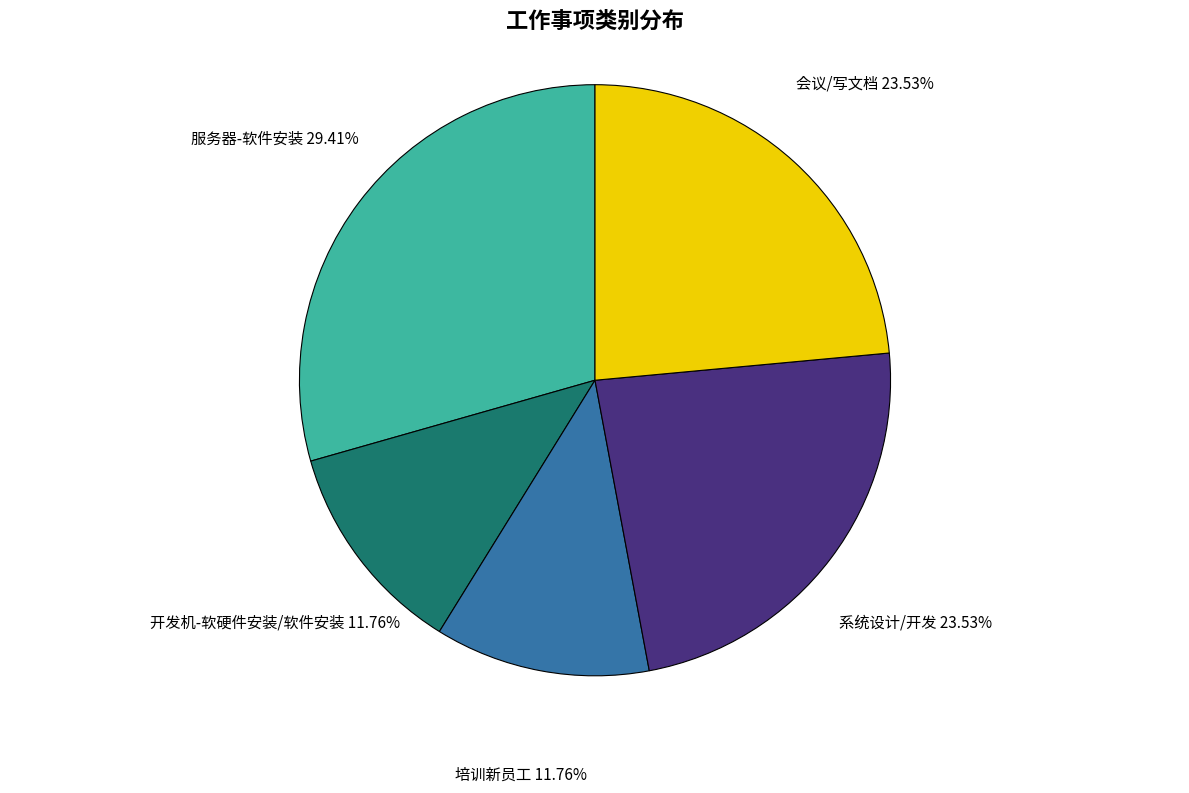

Which slice is the largest?

服务器-软件安装